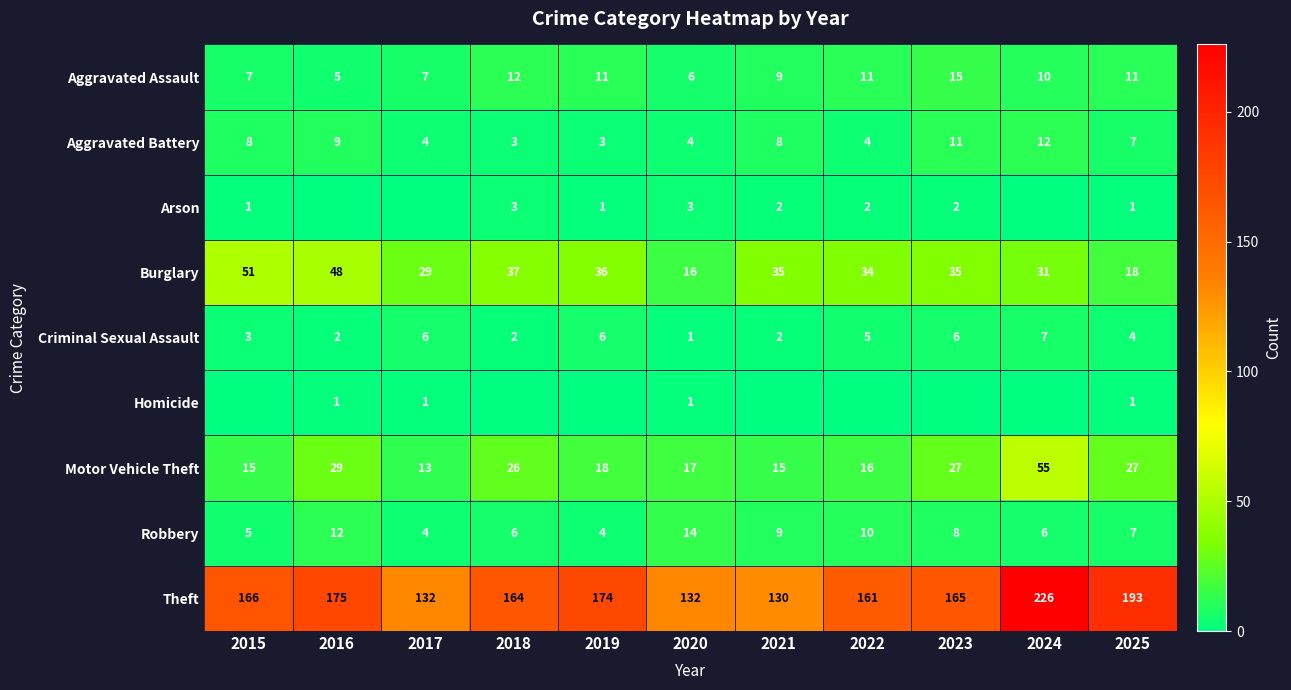

What is the minimum value for Burglary?

16